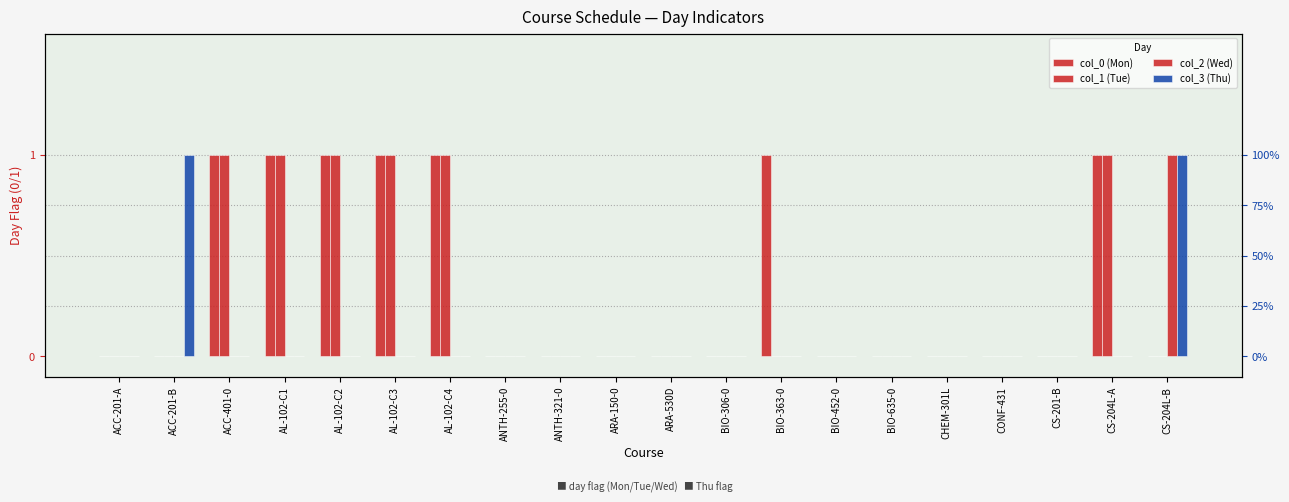

Is the value of col_2 (Wed) at BIO-452-0 greater than the value of col_3 (Thu) at ANTH-321-0?

No